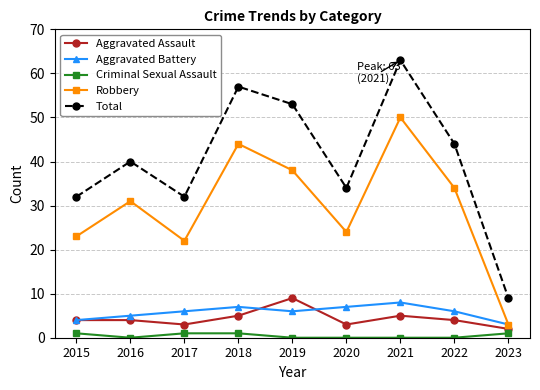

True or false: Aggravated Battery has a value of 6 at 2022.

True